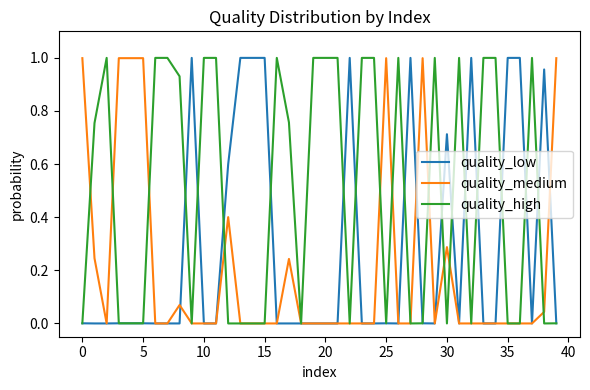

Which series ends up on top after the final intersection of quality_low and quality_medium?

quality_medium